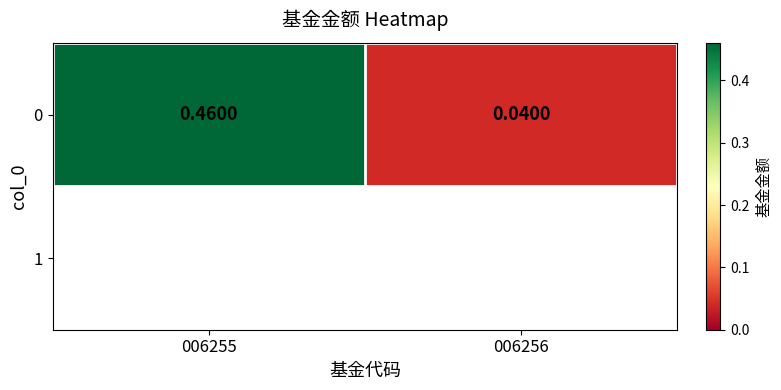

Is it true that the value at 006255 is 0.6?

False